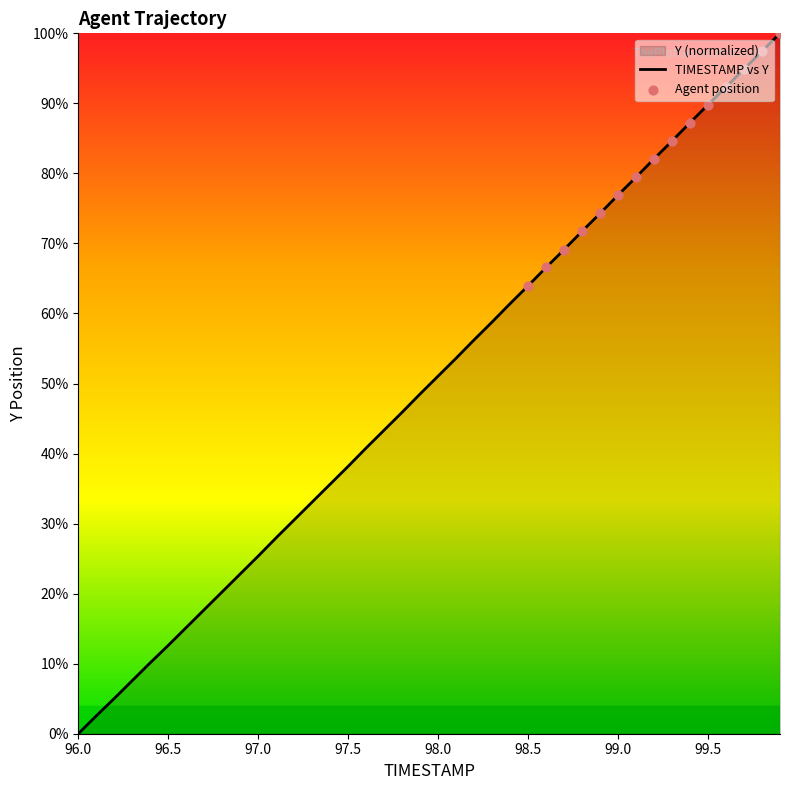

Approximately how many times larger is the value at 97.5 compared to 96.4?

3.8